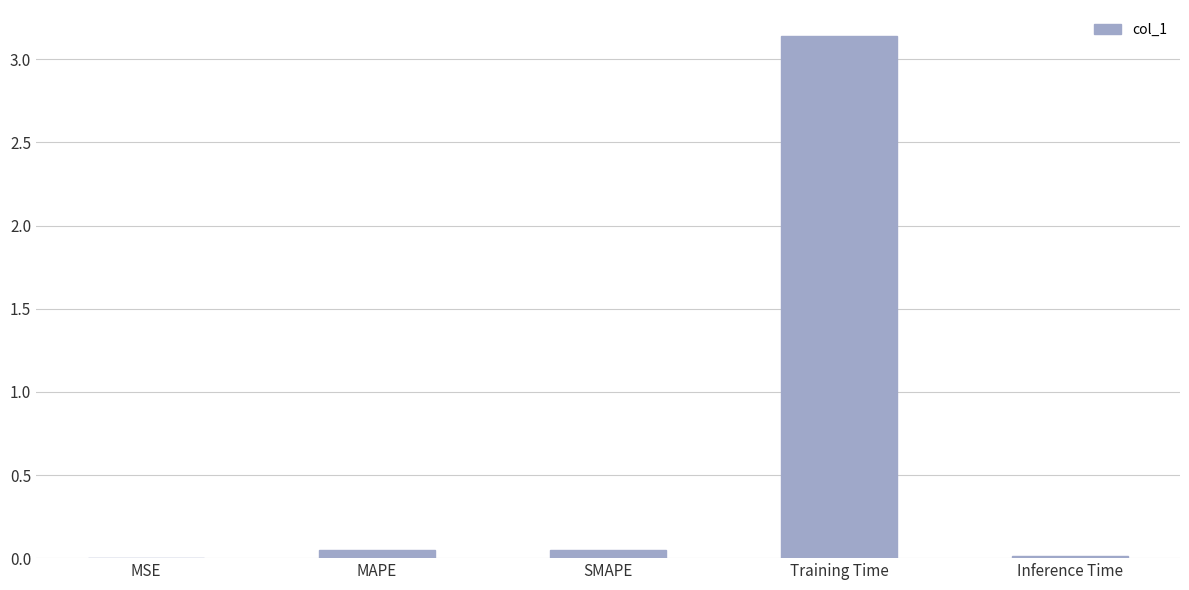

Which label corresponds to the largest value in the chart?

Training Time